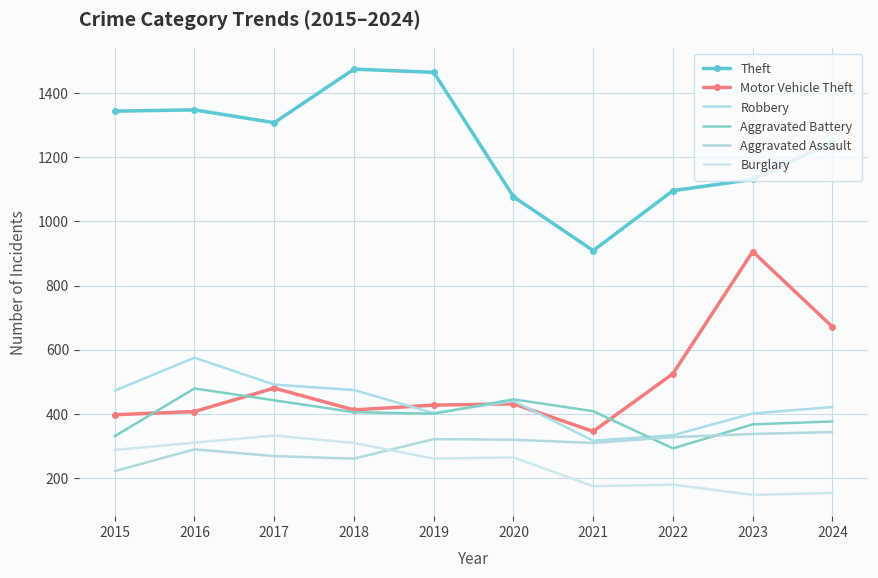

True or false: Aggravated Assault and Aggravated Battery cross at least once.

True